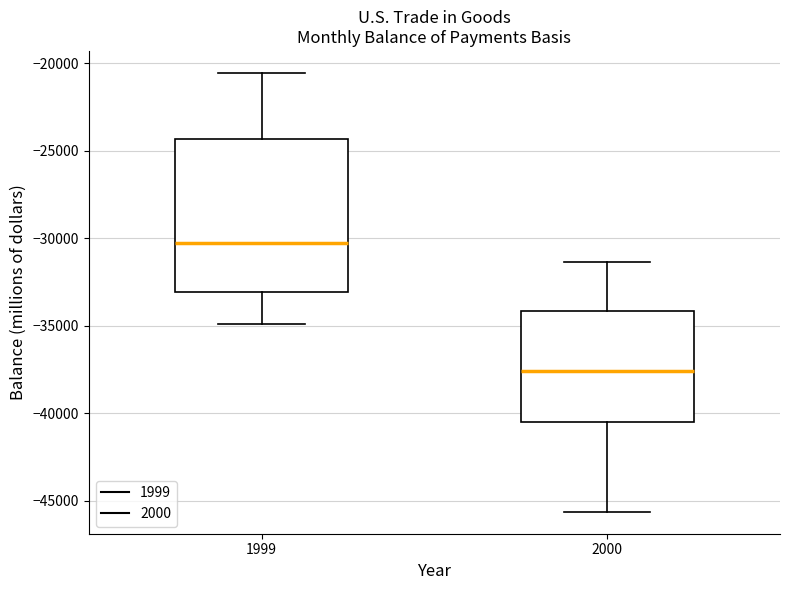

Which box is the tallest, from its lower edge to its upper edge?

1999